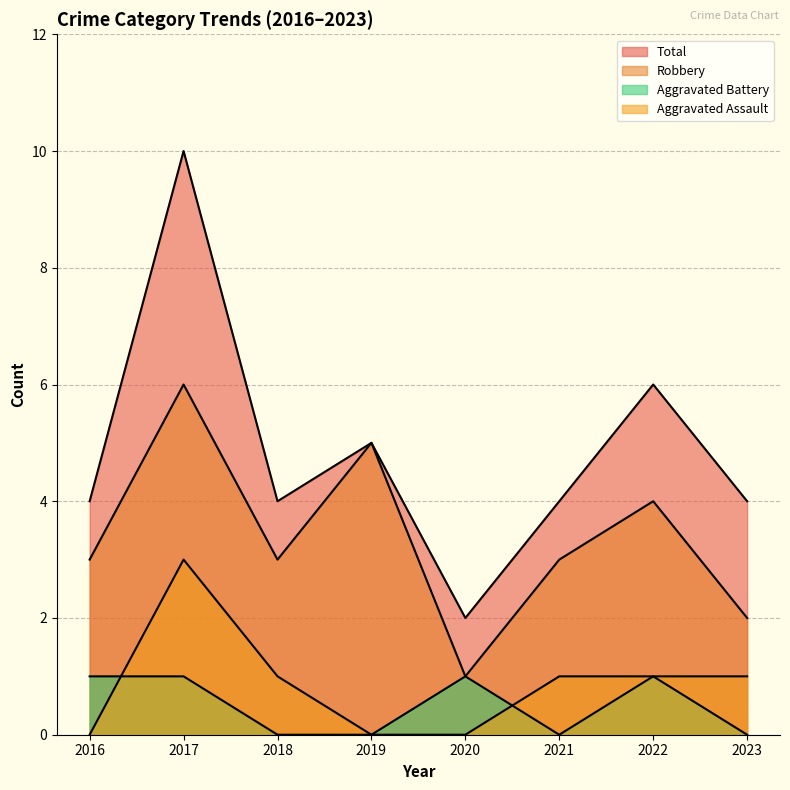

Reading left to right, transcribe all the data shown in this chart.

Aggravated Assault: 2016=0	2017=3	2018=1	2019=0	2020=0	2021=1	2022=1	2023=1
Aggravated Battery: 2016=1	2017=1	2018=0	2019=0	2020=1	2021=0	2022=1	2023=0
Robbery: 2016=3	2017=6	2018=3	2019=5	2020=1	2021=3	2022=4	2023=2
Total: 2016=4	2017=10	2018=4	2019=5	2020=2	2021=4	2022=6	2023=4